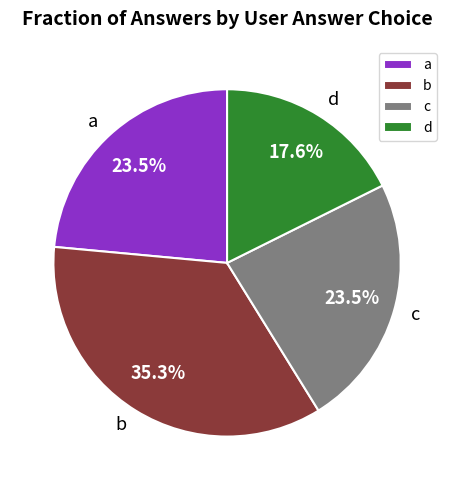

True or false: b accounts for 21% of the total.

False